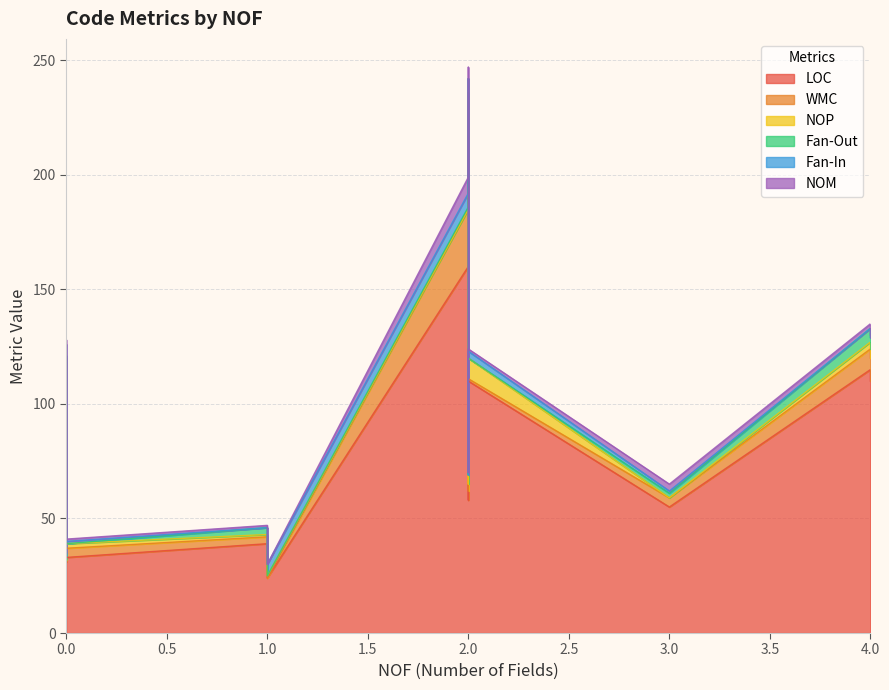

What are all the series names shown in the legend?

LOC, WMC, NOP, Fan-Out, Fan-In, NOM